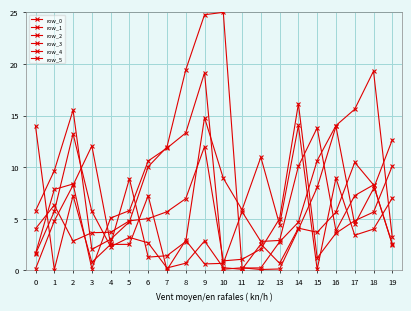

How many lines are shown in the chart?

6